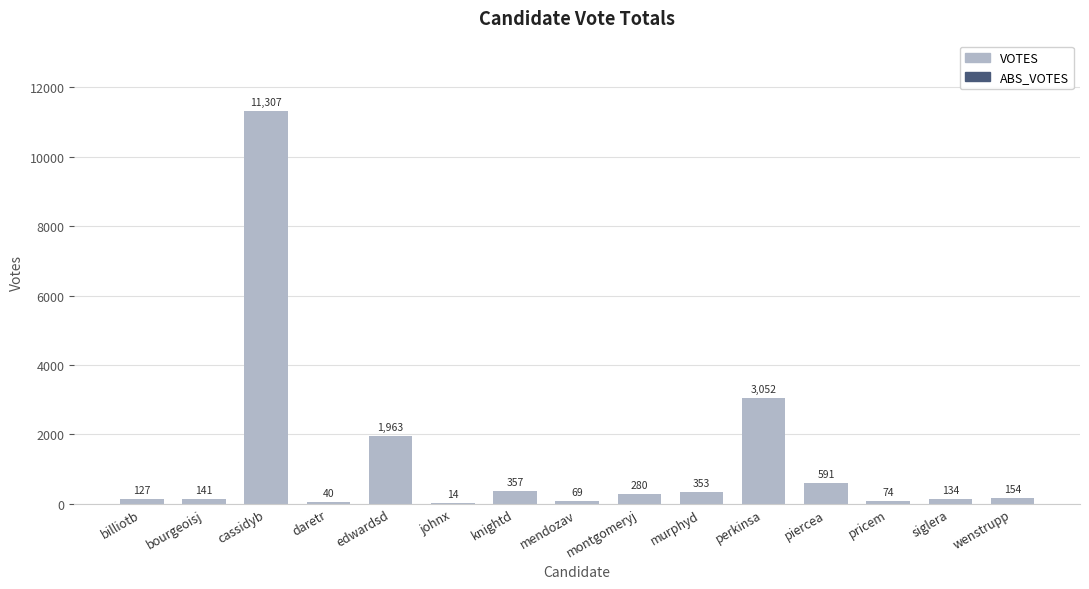

Where is the data nearest to the value 5660?

perkinsa